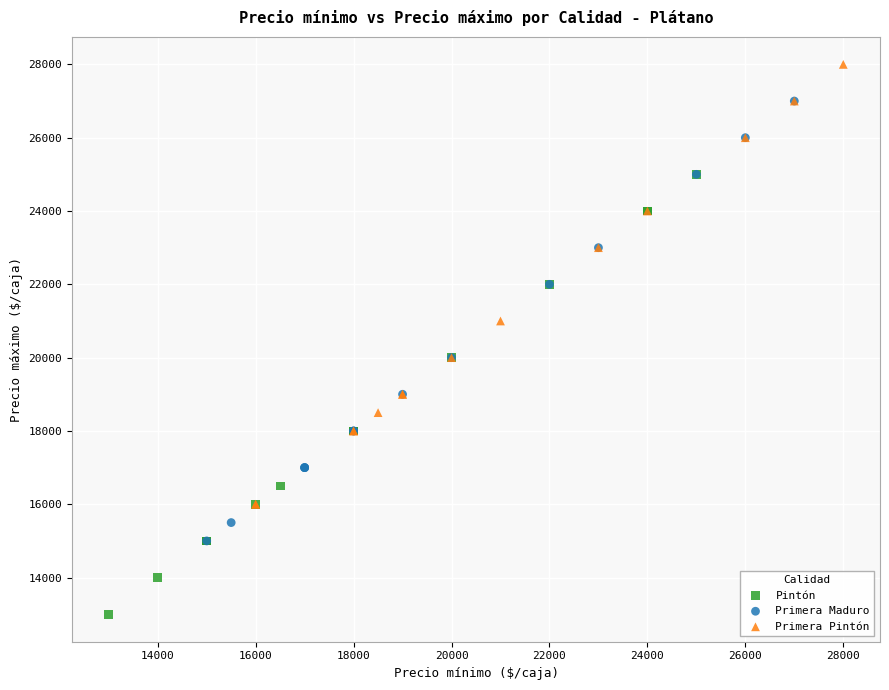

Which series contains the highest Y value?

Primera Pintón